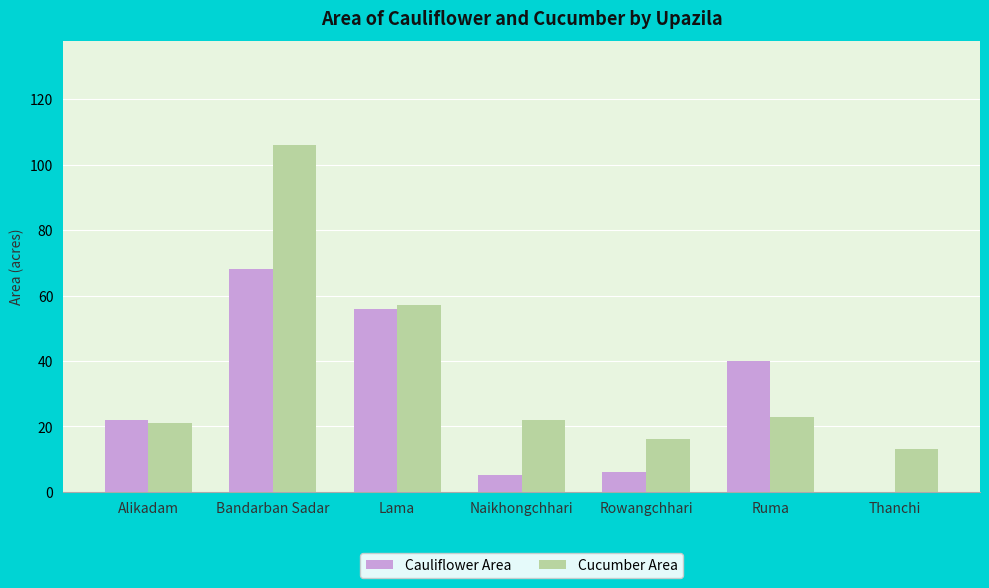

Which category has the highest value across all series?

Bandarban Sadar